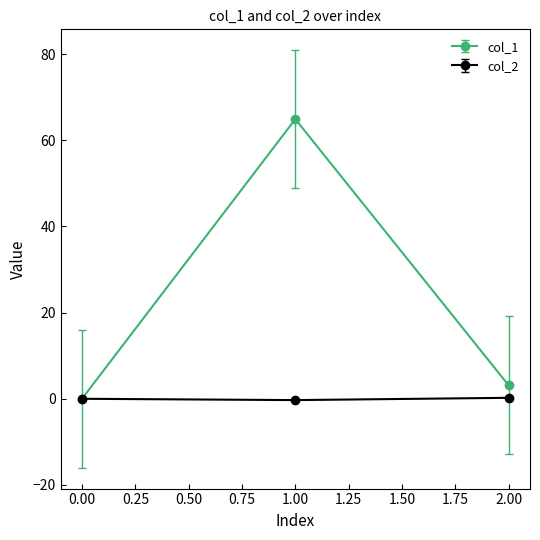

Is this an area chart (filled region under the line)?

No